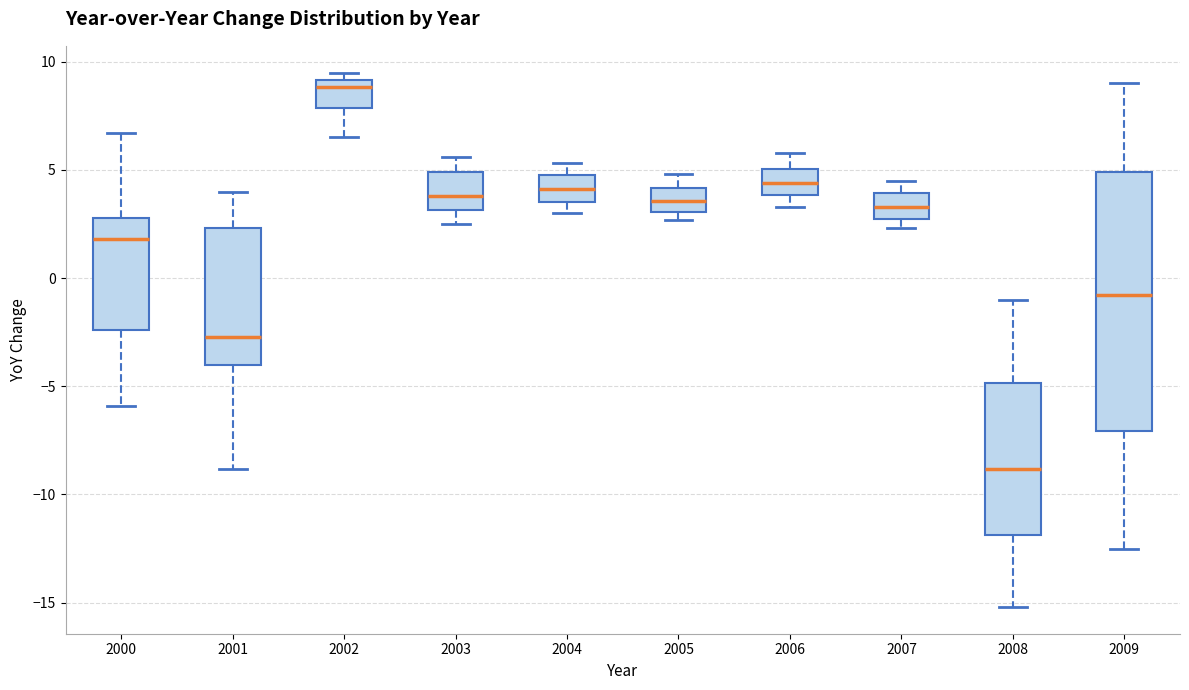

Which box's median line is the highest?

2002